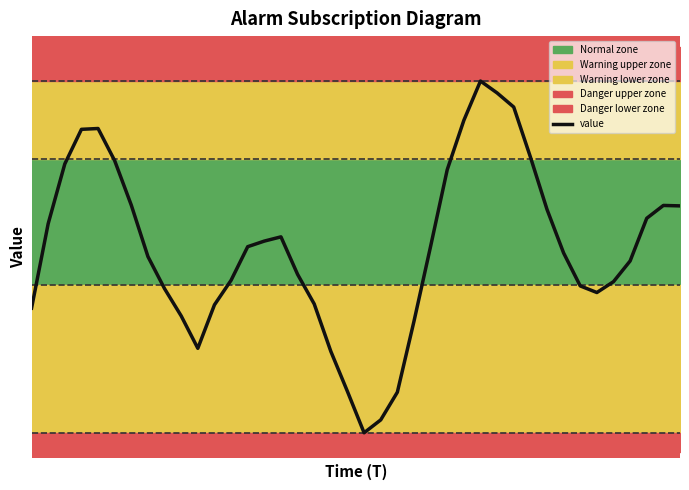

Where does the data first go above 281?

1